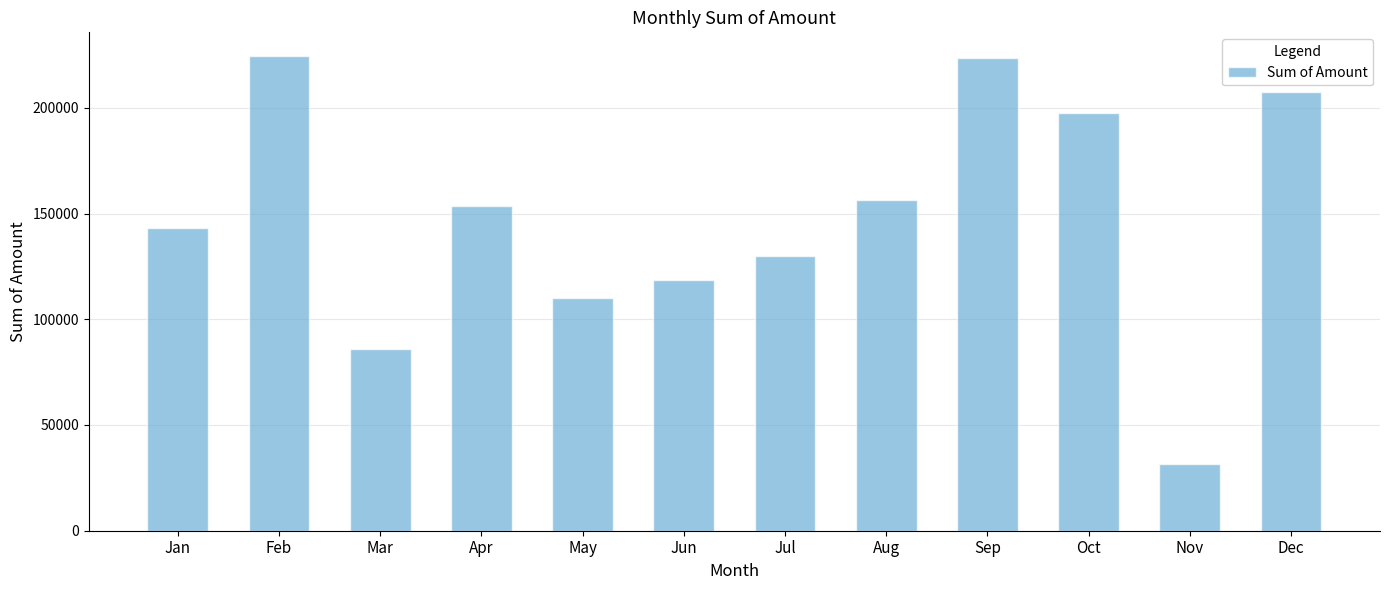

What is the sum of all values?

1782570